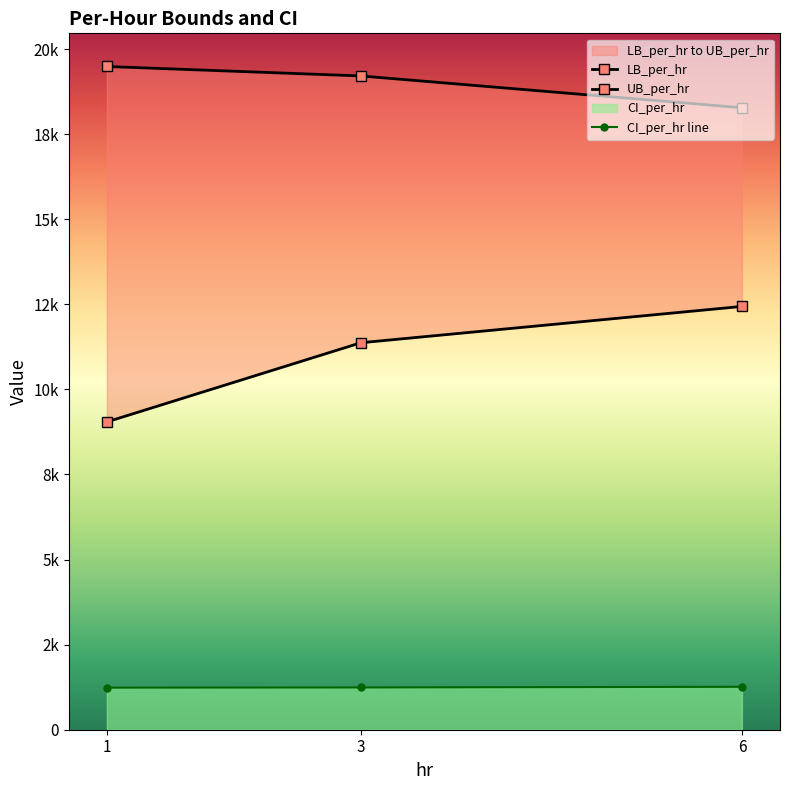

Does the chart display data point markers on the line(s)?

Yes